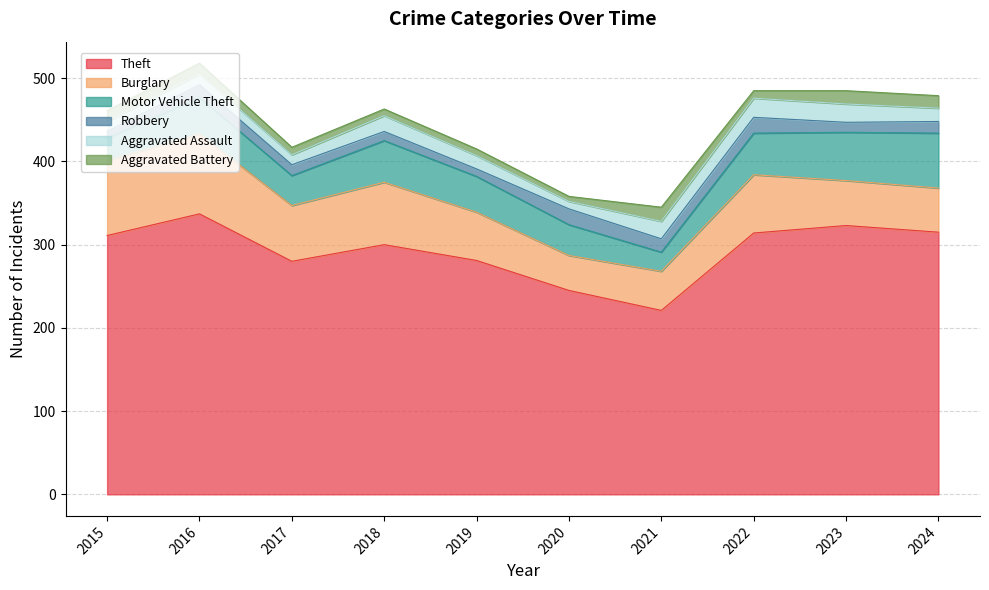

The Theft series shows 315 at 2024. True or false?

True